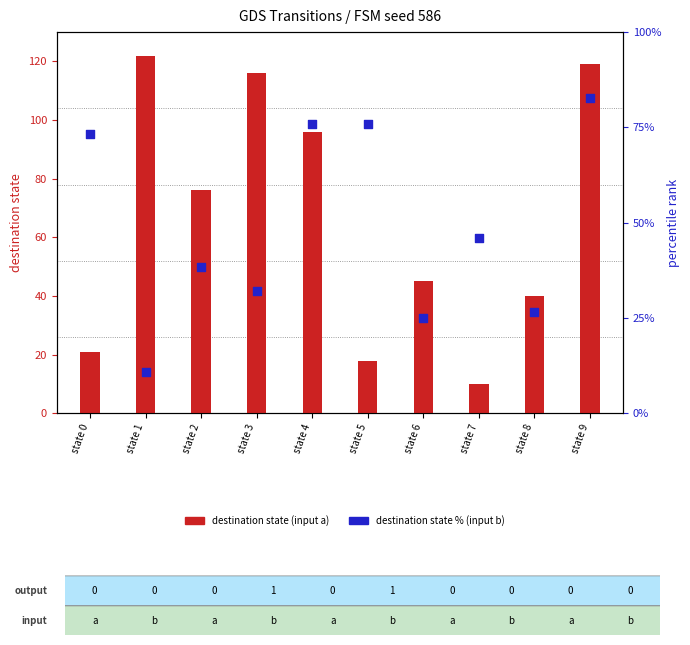

What is the total value across all series at state 7?

56.1